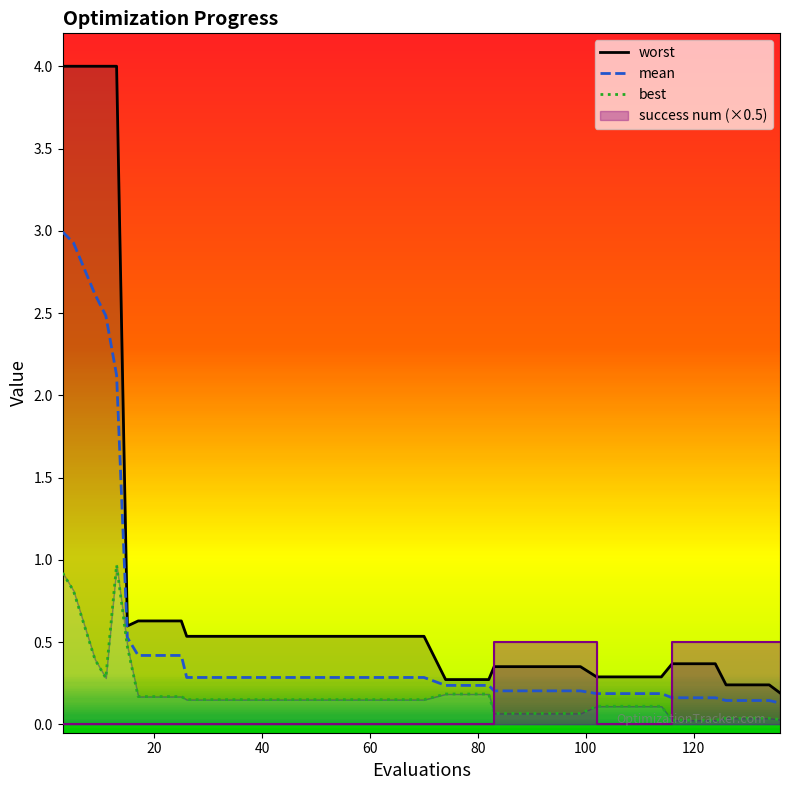

List the series in order of their overall mean, lowest first.

best, mean, worst